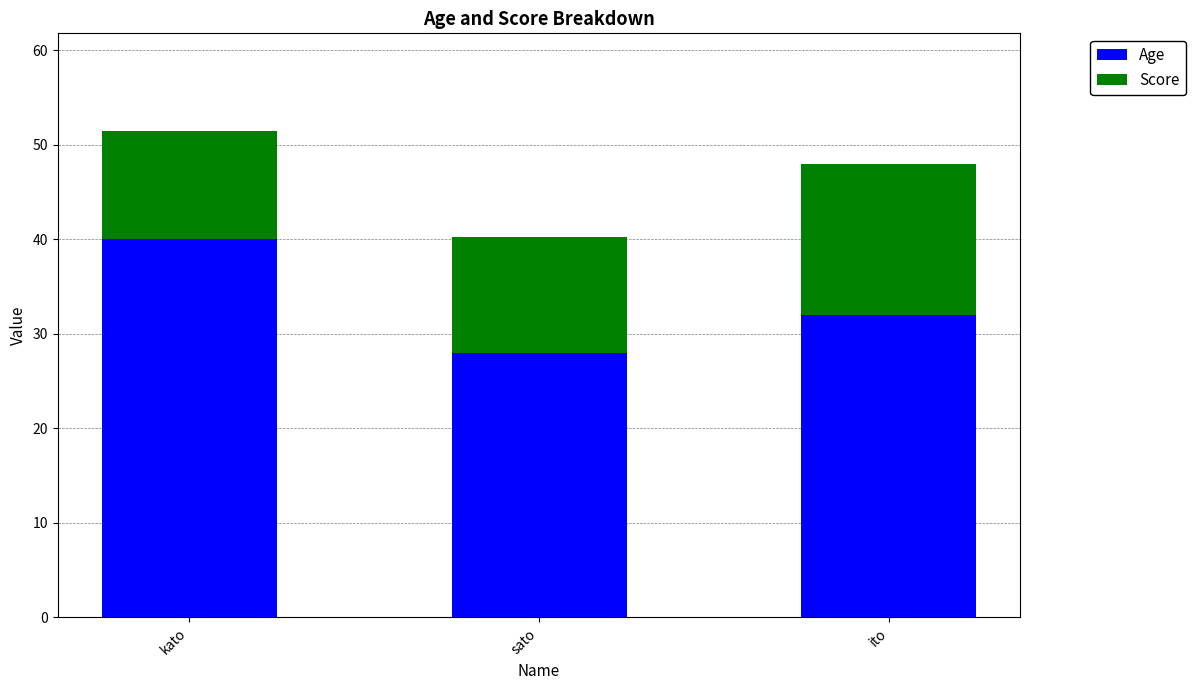

Does the chart contain any negative values?

No